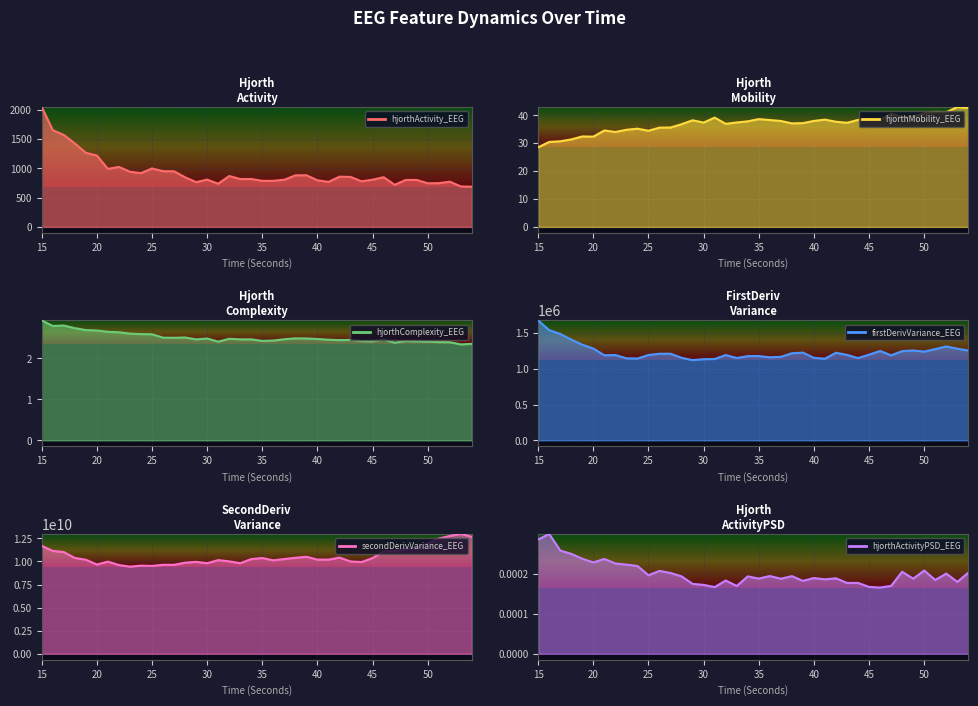

What is the total value across all series at 41?

10199087867.2